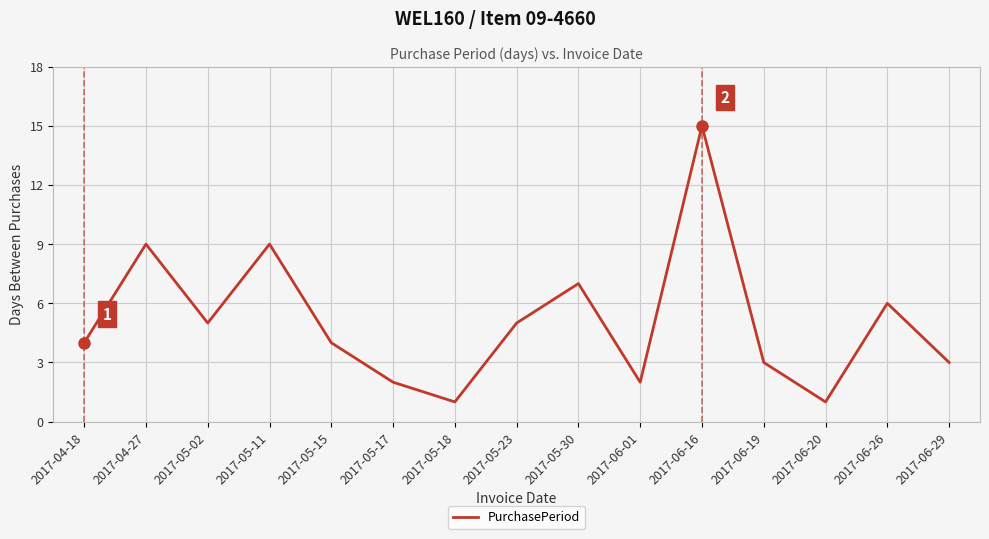

What position from the right is 2017-05-11?

12